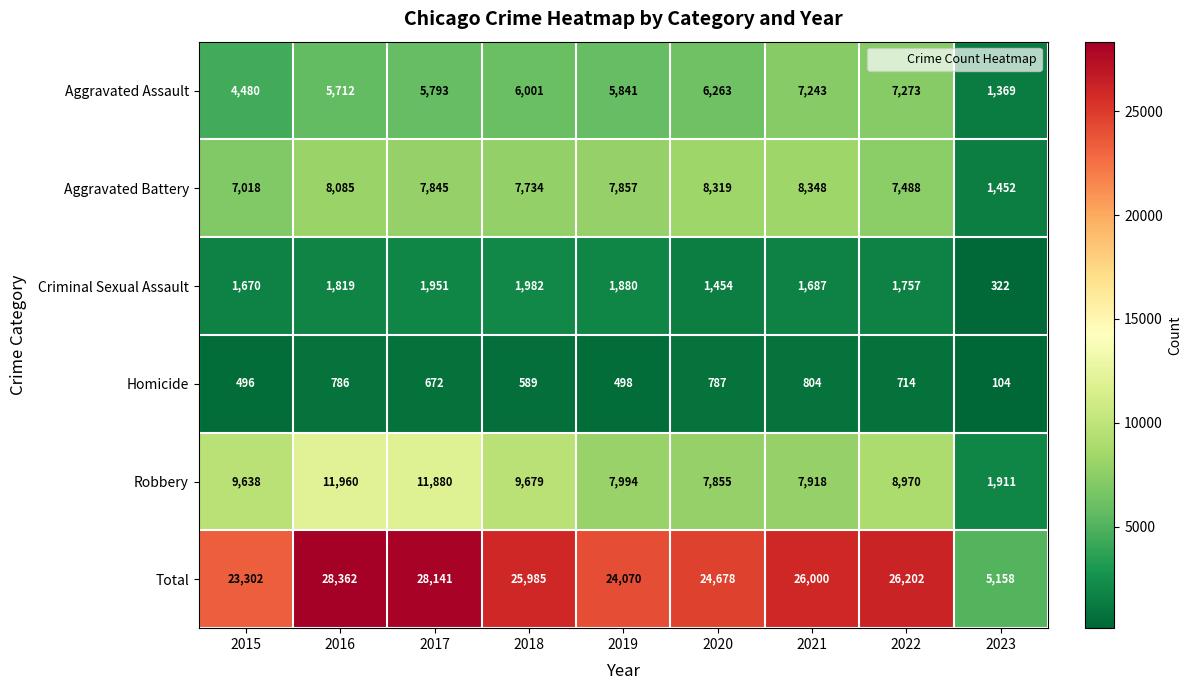

What is the difference between the highest and lowest values at 2023?

5054